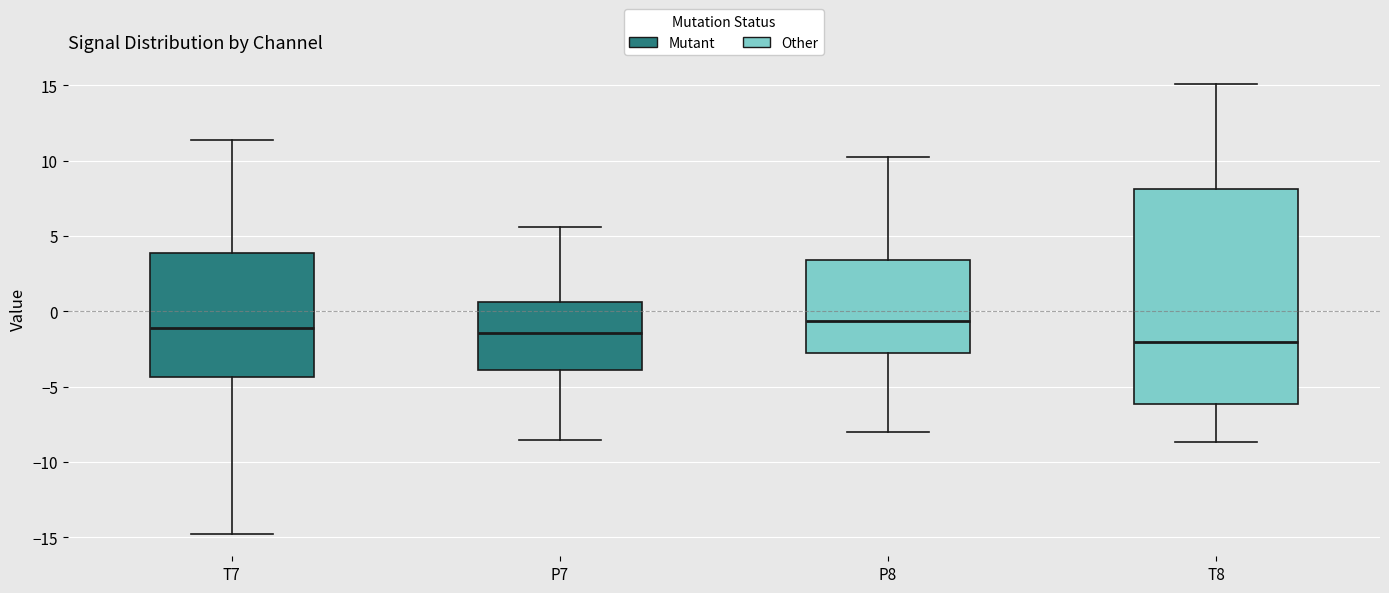

Which box is the tallest, from its lower edge to its upper edge?

T8